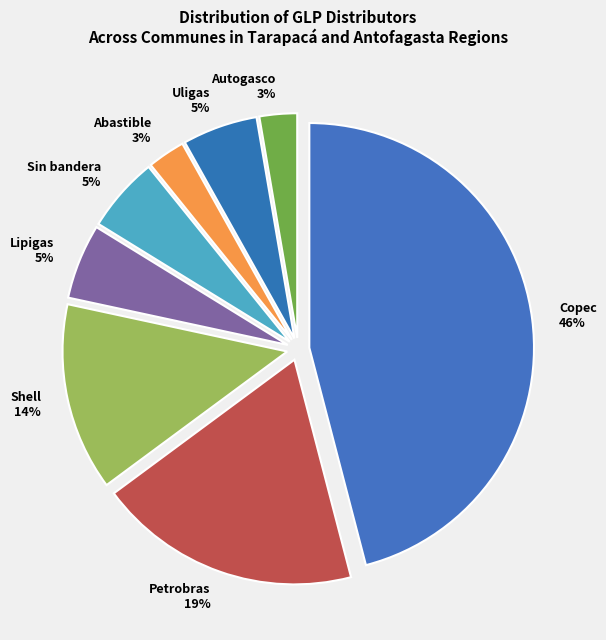

True or false: Shell accounts for 3% of the total.

False